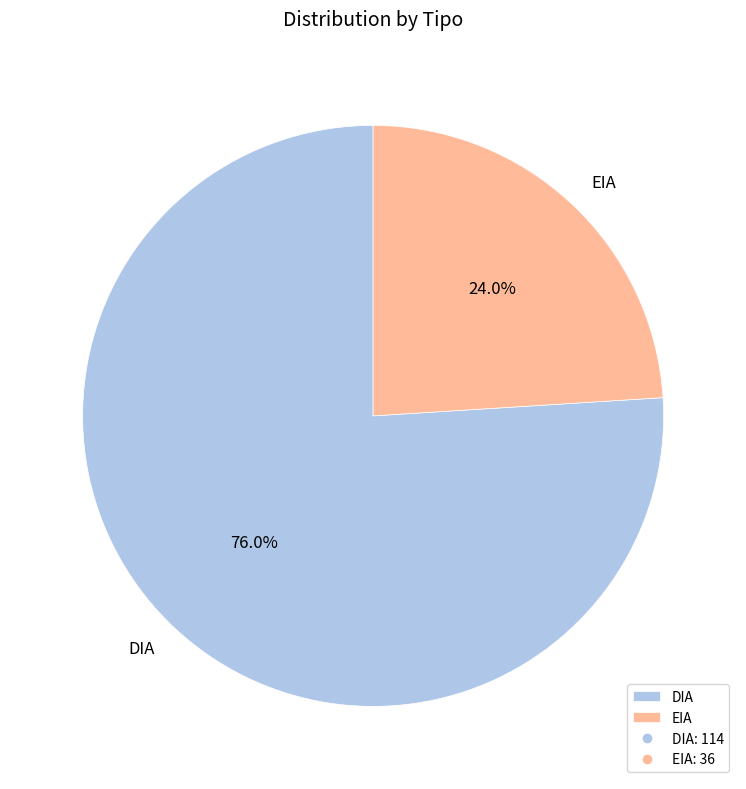

True or false: DIA accounts for 81% of the total.

False